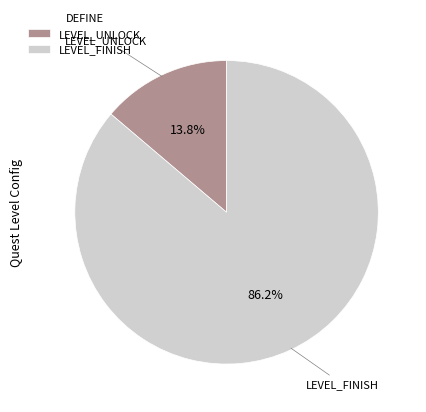

Which category has the smallest portion of the pie?

LEVEL_UNLOCK